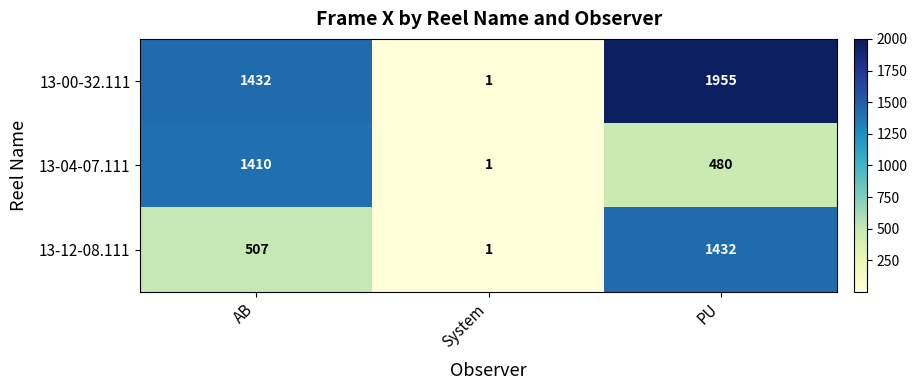

Reading left to right, what are all the values shown in this chart?

13-00-32.111: 1432	1	1955
13-04-07.111: 1410	1	480
13-12-08.111: 507	1	1432